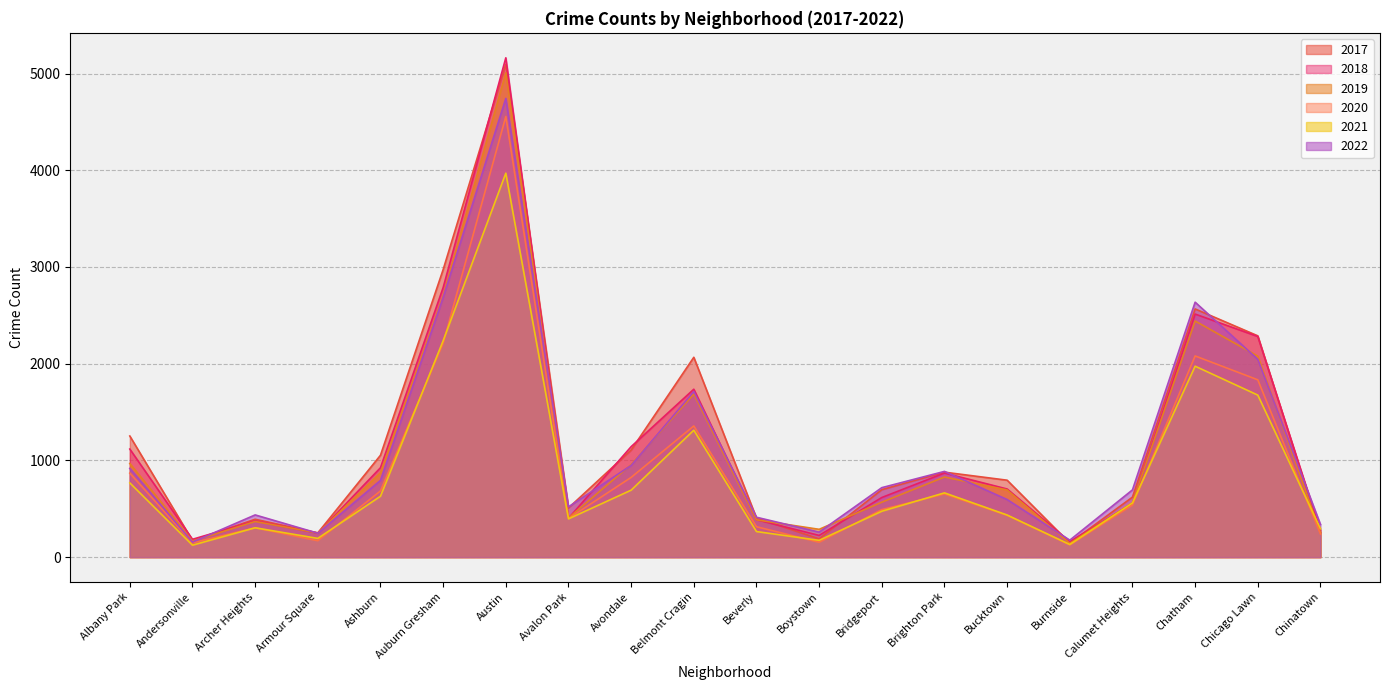

Is the value of 2018 at Burnside greater than the value of 2017 at Avondale?

No